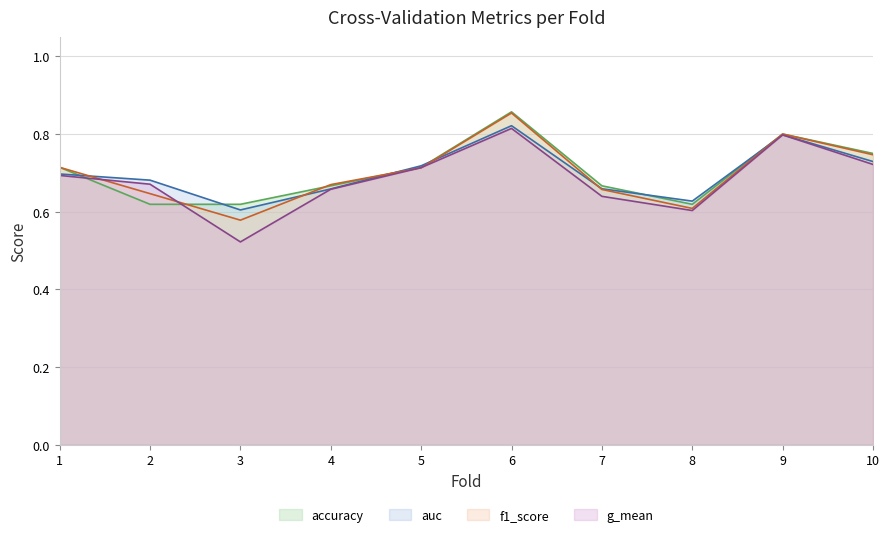

What is the greatest value displayed?

0.9